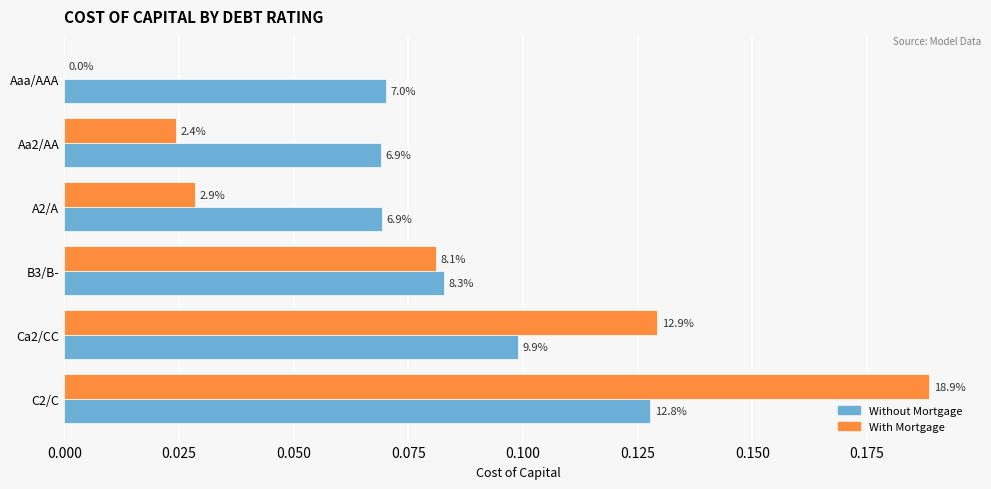

What are all the series names shown in the legend?

Without Mortgage, With Mortgage